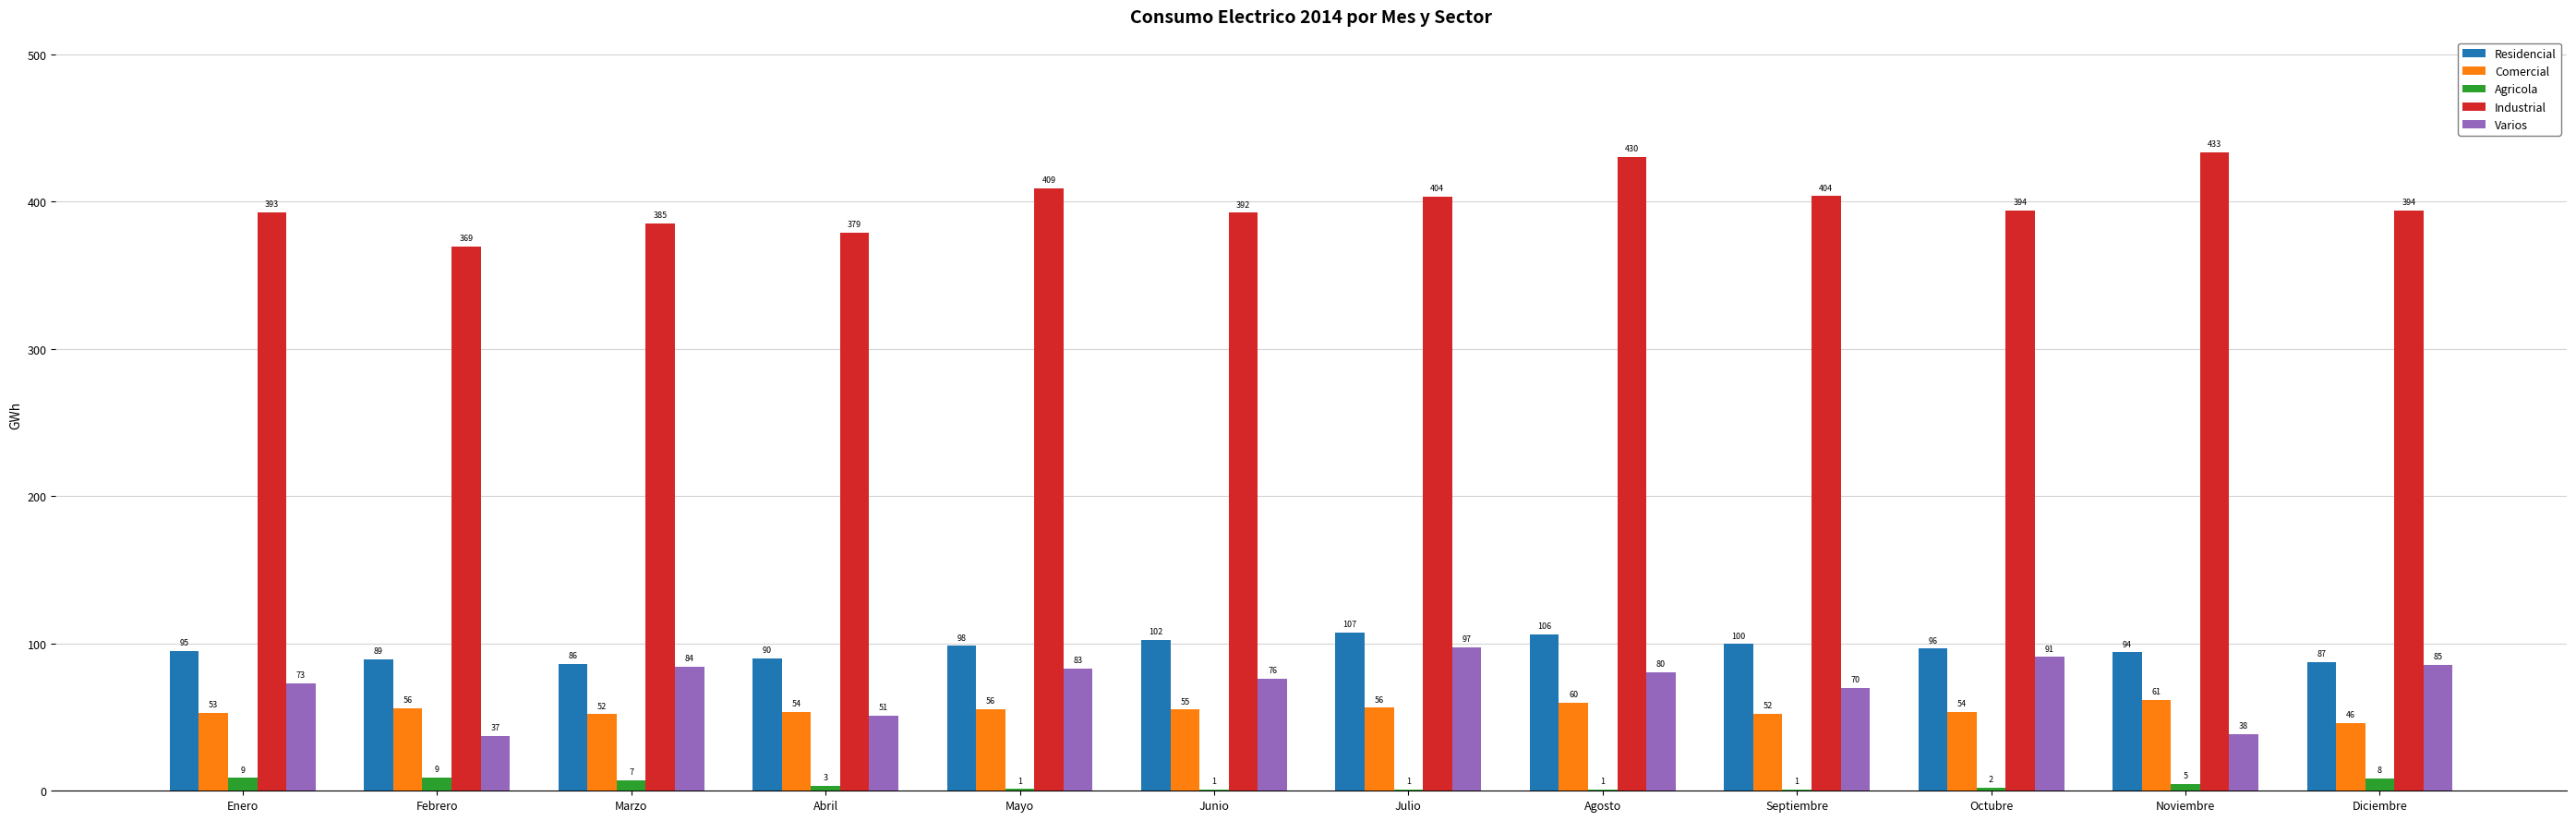

True or false: Residencial has a value of 98.3 at Mayo.

True